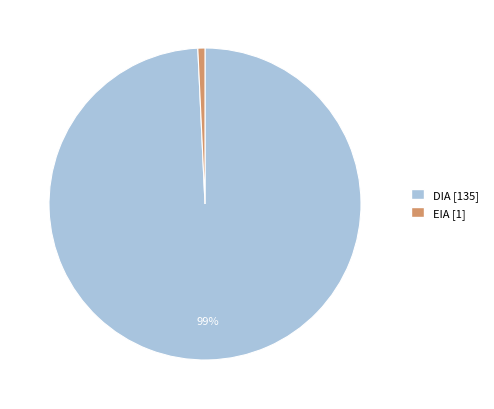

Rank the categories by value from lowest to highest.

EIA, DIA